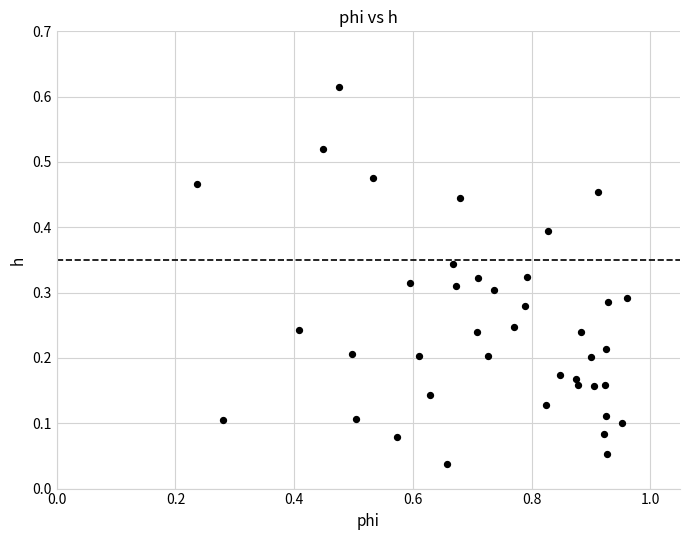

What is the range of X values (max minus min)?

0.7